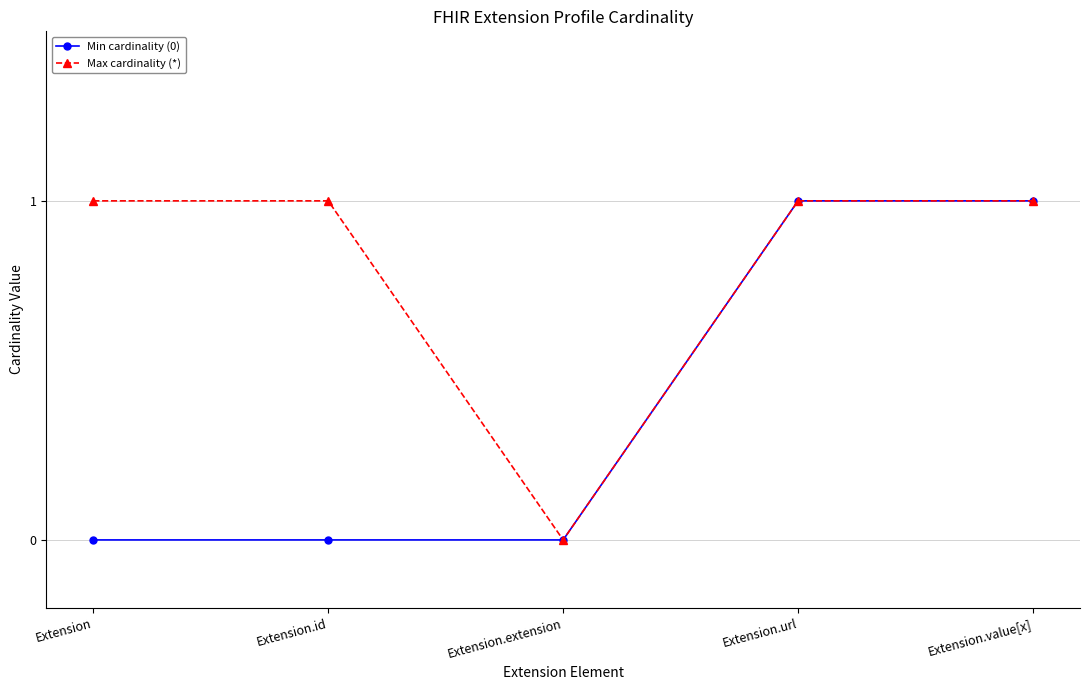

Does the chart display data point markers on the line(s)?

Yes